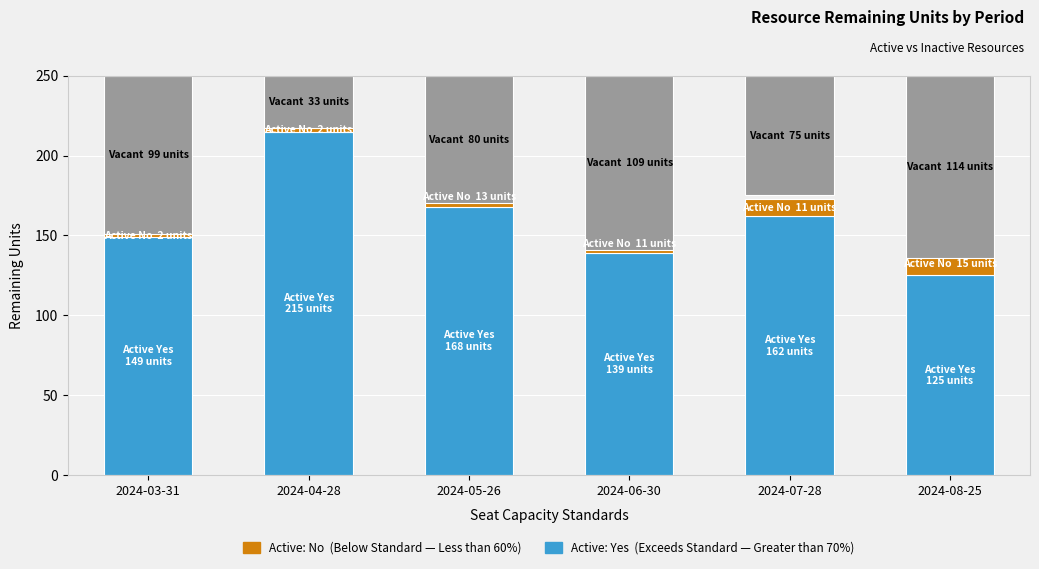

What is the minimum value shown in the chart?

2